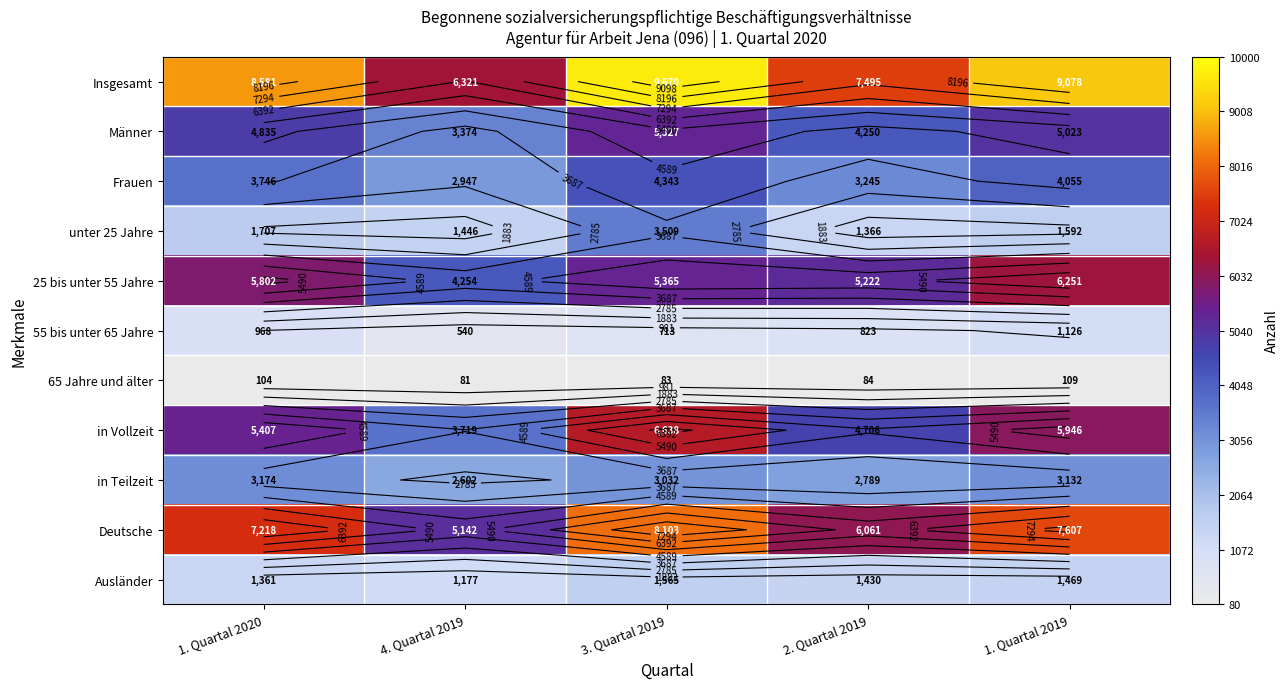

What is the sum of the in Teilzeit values at 3. Quartal 2019 and 4. Quartal 2019?

5634